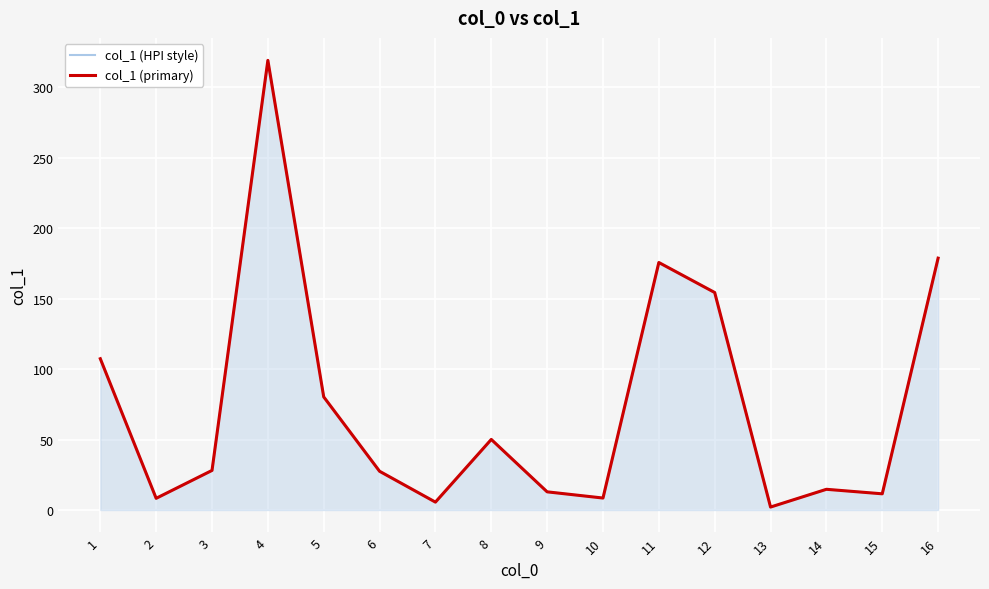

How many values in the col_1 (HPI style) series exceed 28?

8